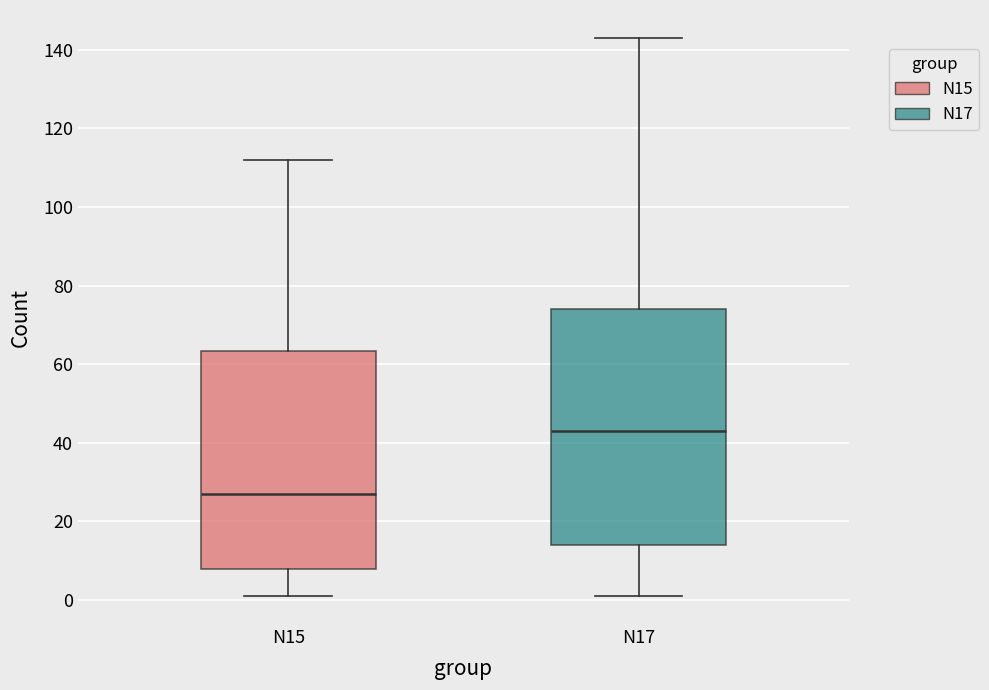

Which box has the lowest median line?

N15